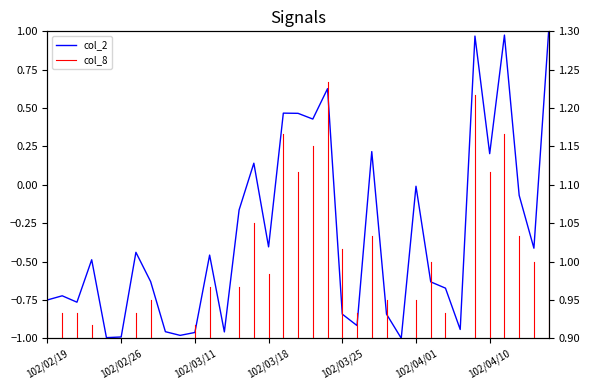

At which label does the data first exceed 0?

102/03/15